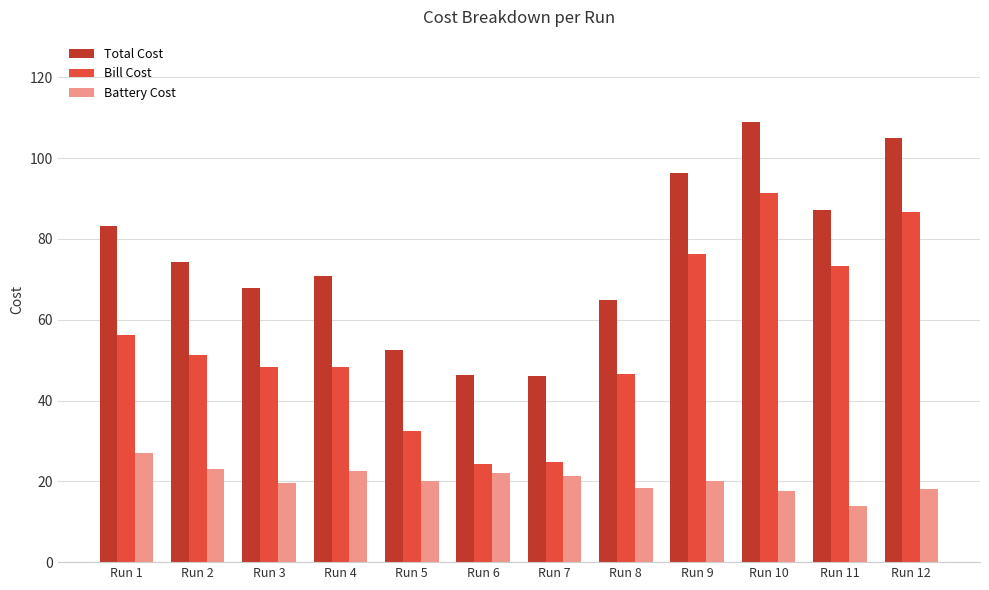

At which category does the chart reach its peak across all series?

Run 10